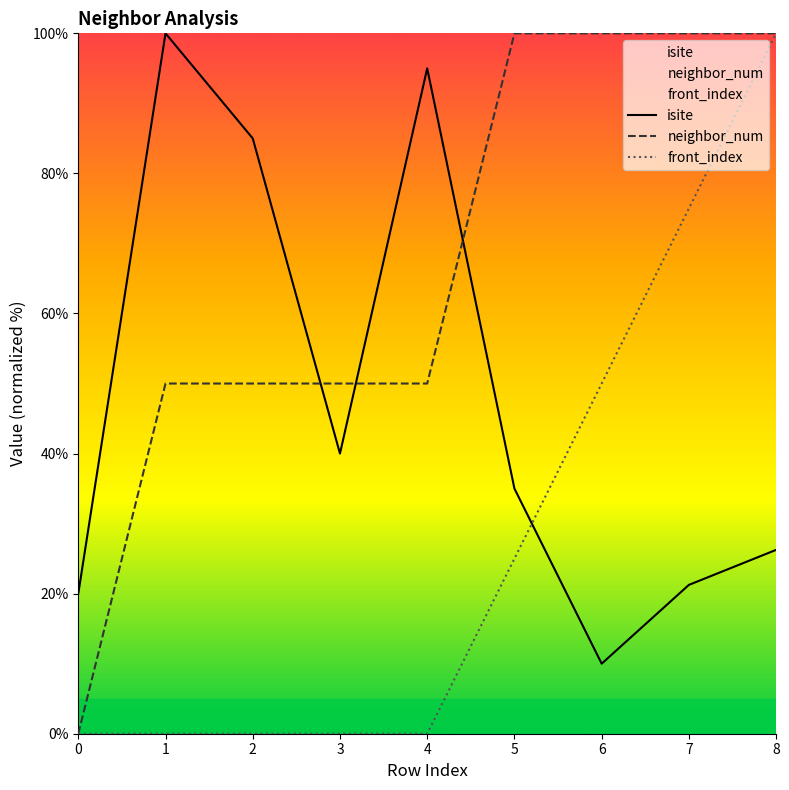

What is the average value of the isite series?

48.1